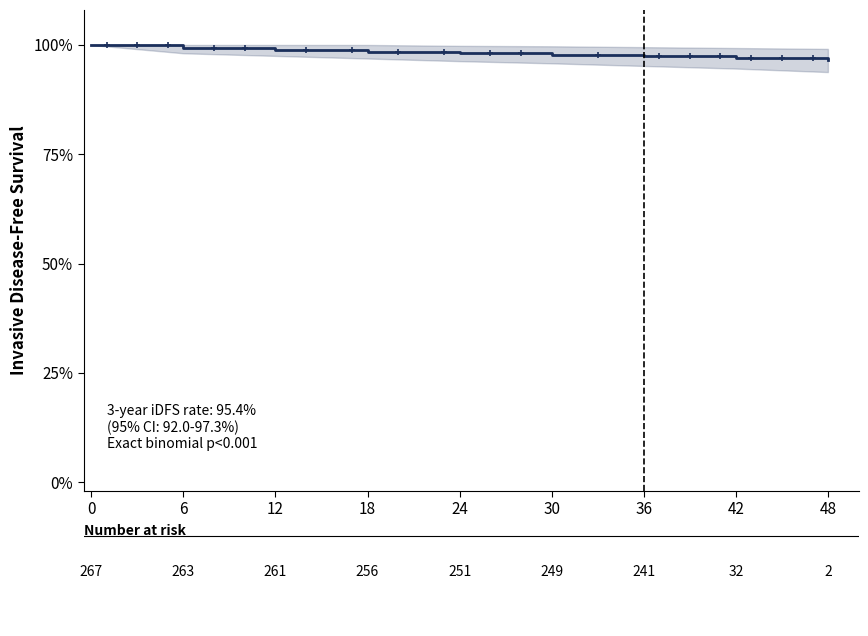

Count the values in the range 0 to 1.

9